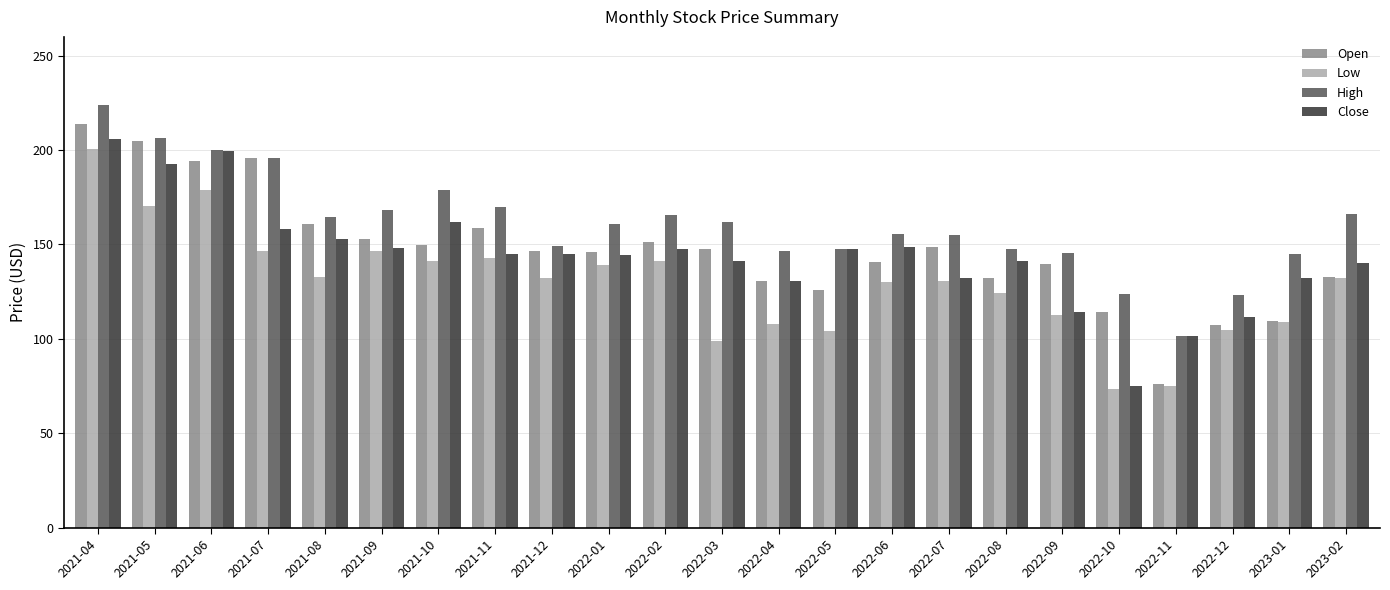

At which label does High first exceed 160?

2021-04